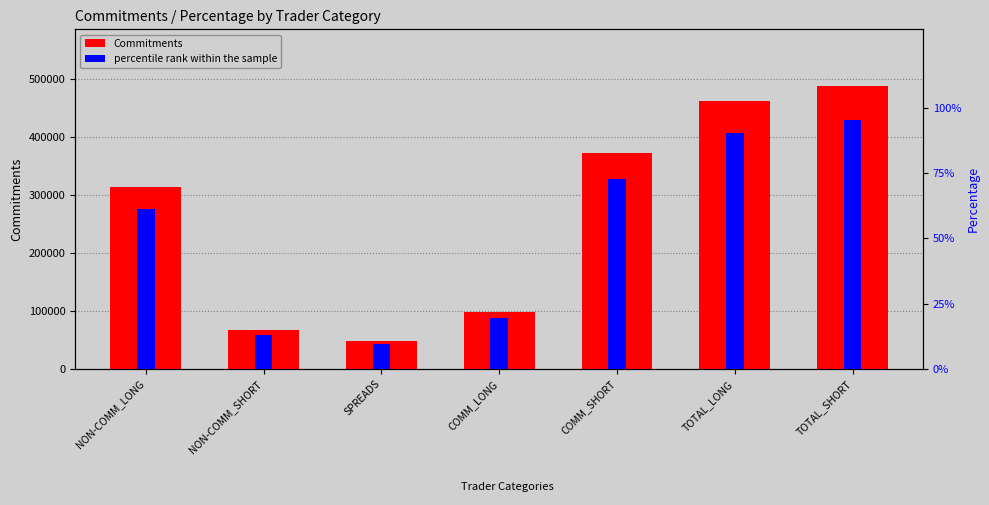

What position from the right is SPREADS?

5